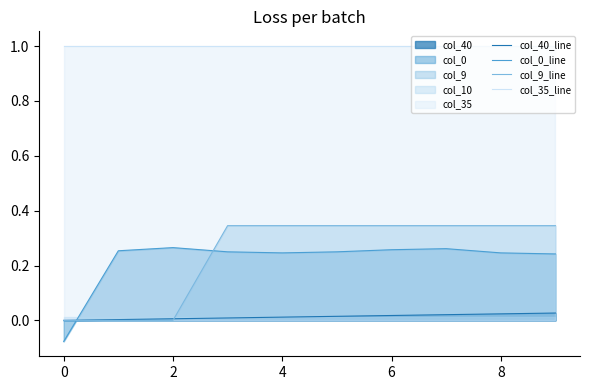

True or false: col_9_line and col_35_line cross at least once.

False